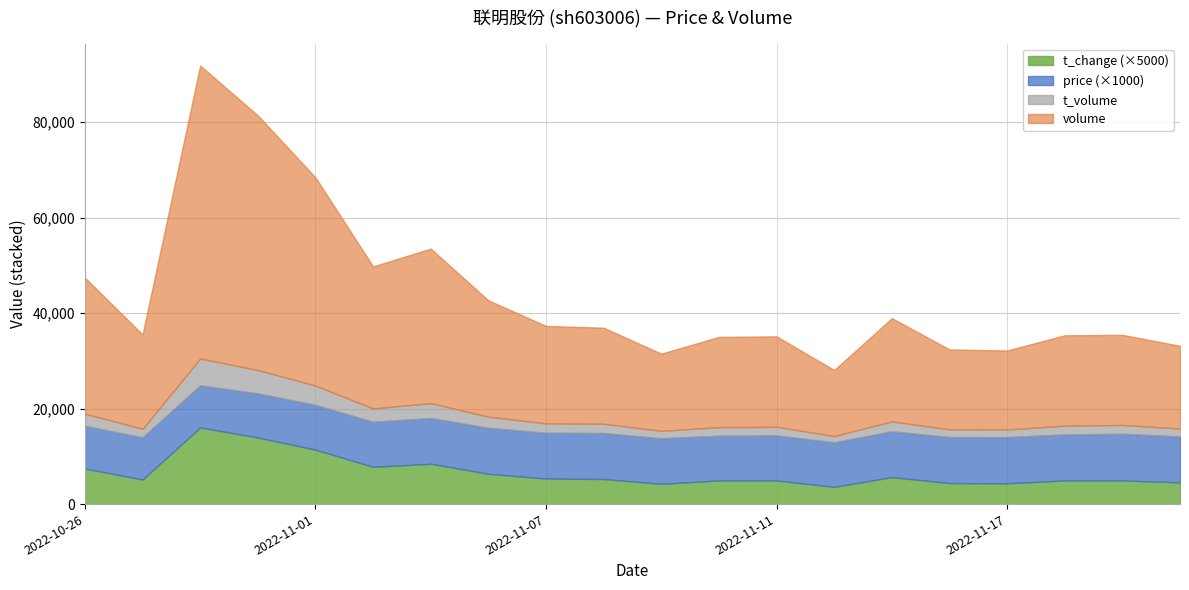

Which has a higher value, 2022-11-03 or 2022-11-07?

2022-11-03